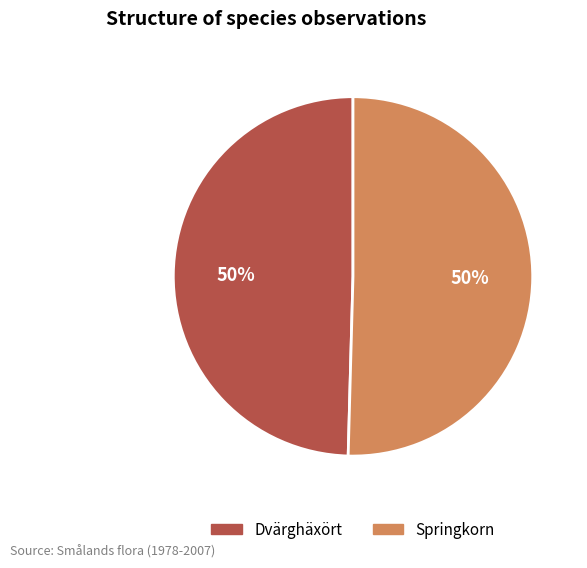

True or false: Dvärghäxört accounts for 41% of the total.

False